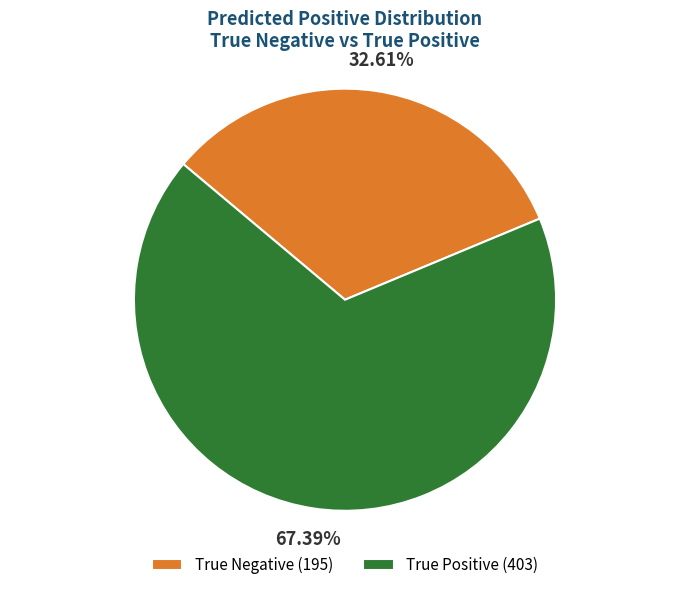

The True Negative slice represents 24% of the pie. True or false?

False